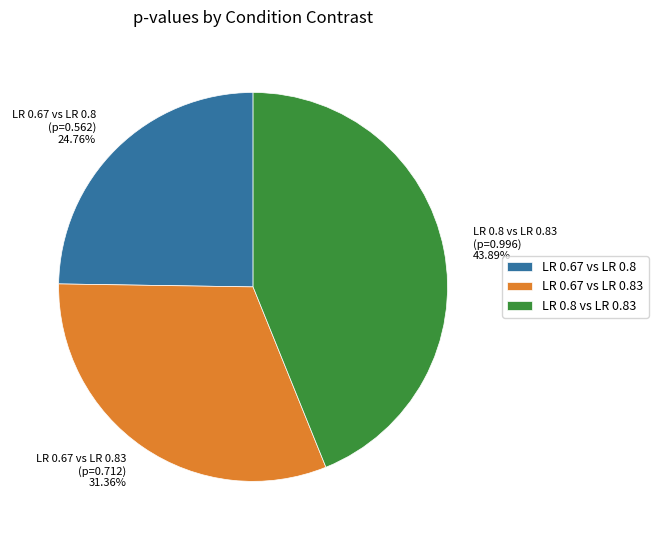

Count the number of slices in the pie.

3